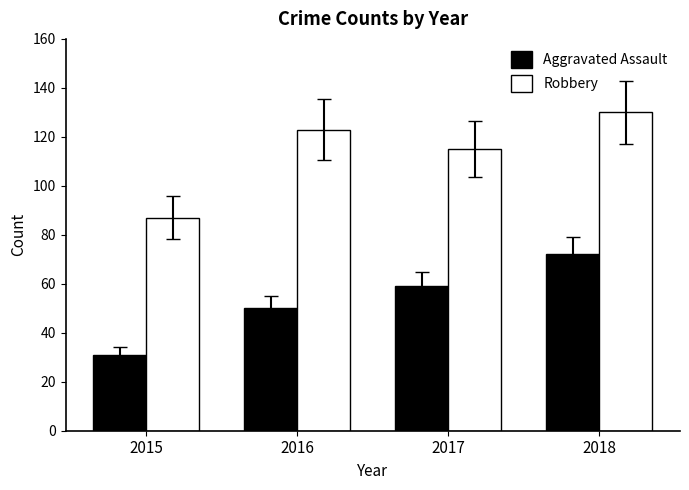

Reading left to right, what are all the values shown in this chart?

Aggravated Assault: 31	50	59	72
Robbery: 87	123	115	130